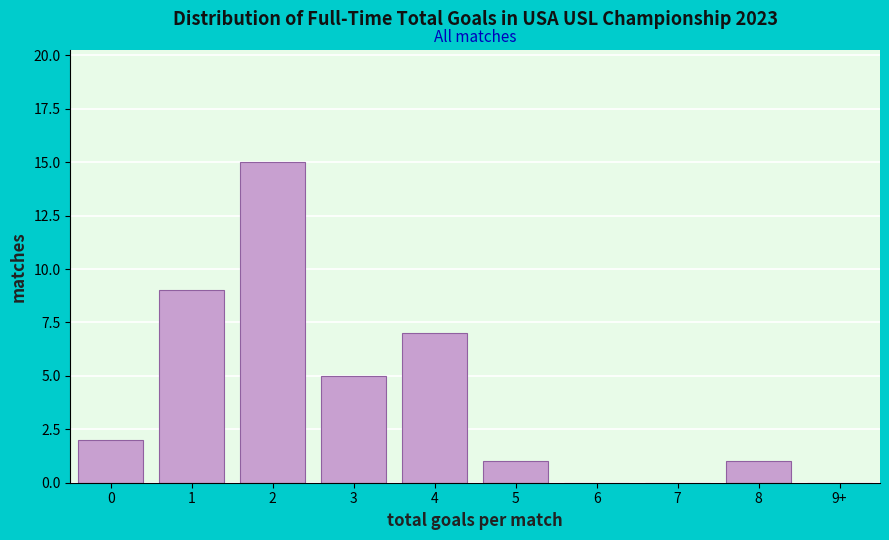

Reading right to left, list all the values displayed in this chart.

9+=0	8=1	7=0	6=0	5=1	4=7	3=5	2=15	1=9	0=2